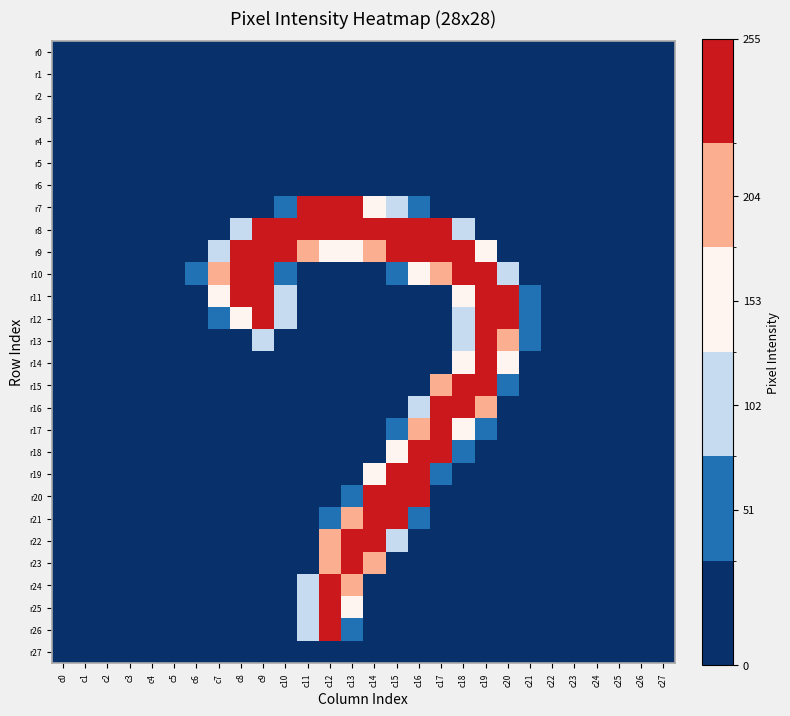

Count the number of data series in this chart.

28